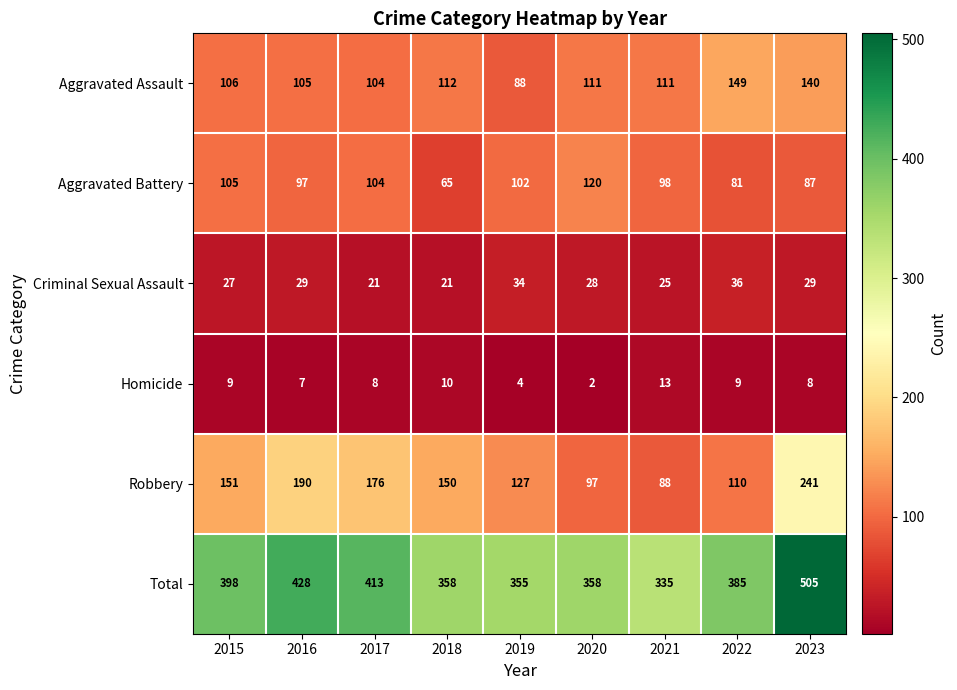

How many distinct data groups are displayed?

6